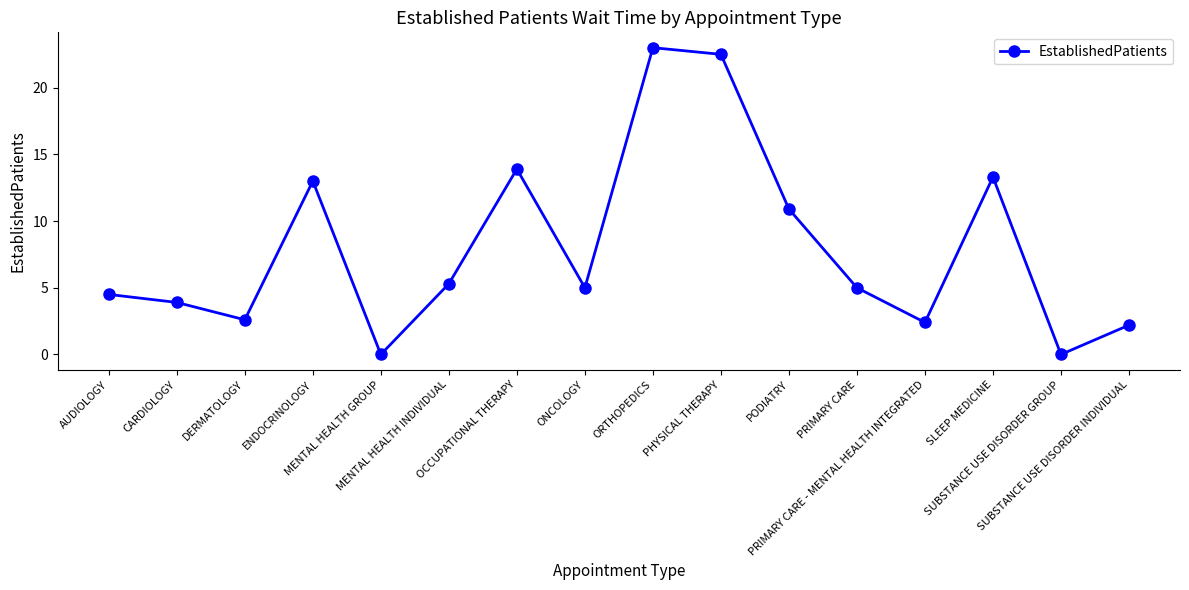

What is the sum of all values?

127.5